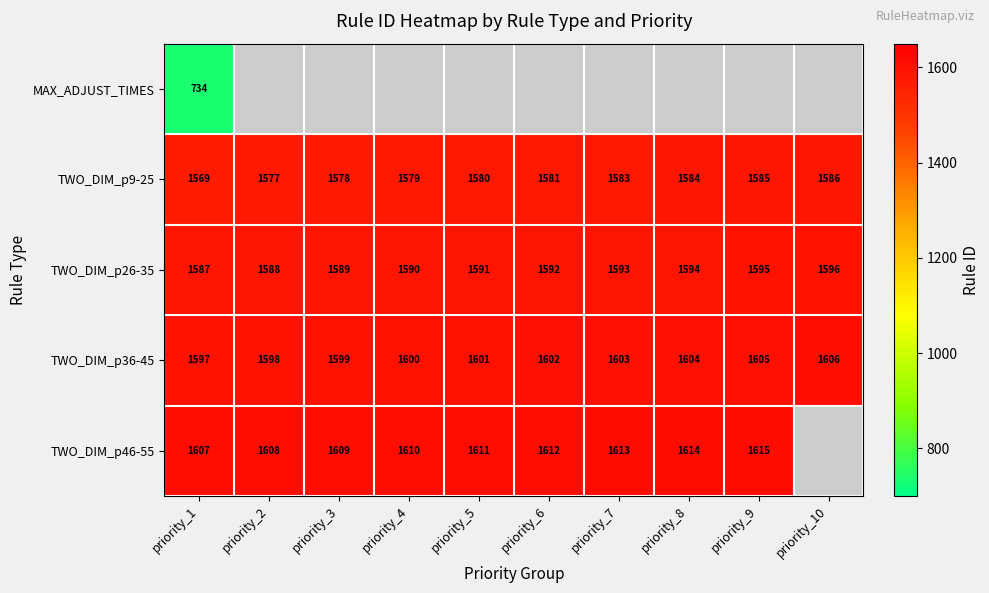

What is the spread (max minus min) of values at priority_1?

873